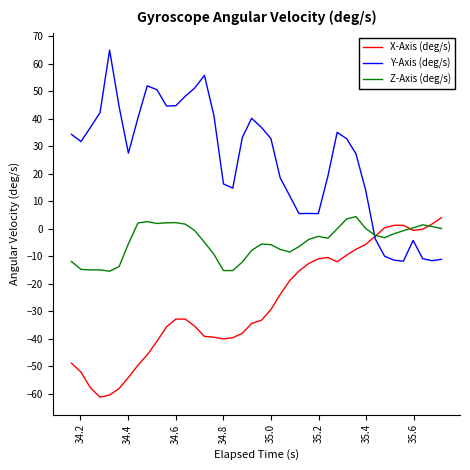

What is the maximum value shown in the chart?

65.0